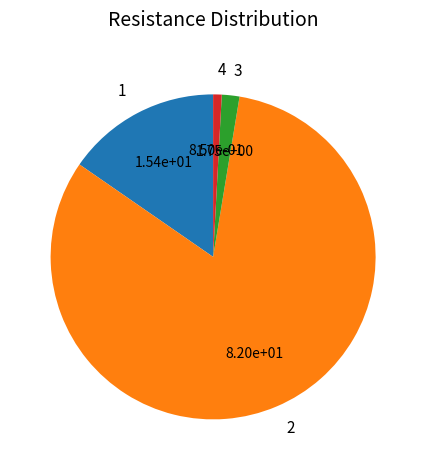

True or false: 3 accounts for 2% of the total.

True